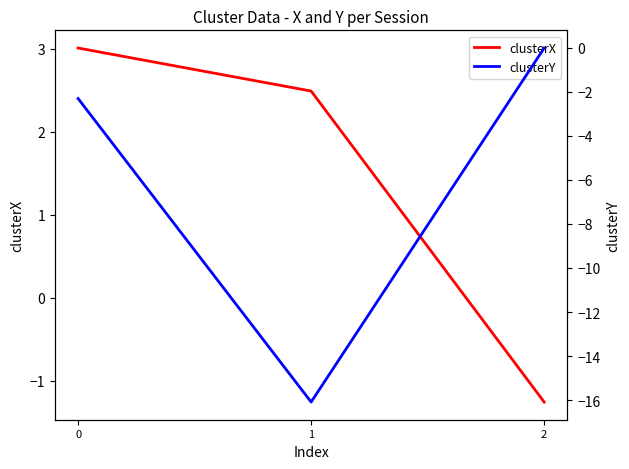

Rank the series by their average value, from lowest to highest.

clusterY, clusterX